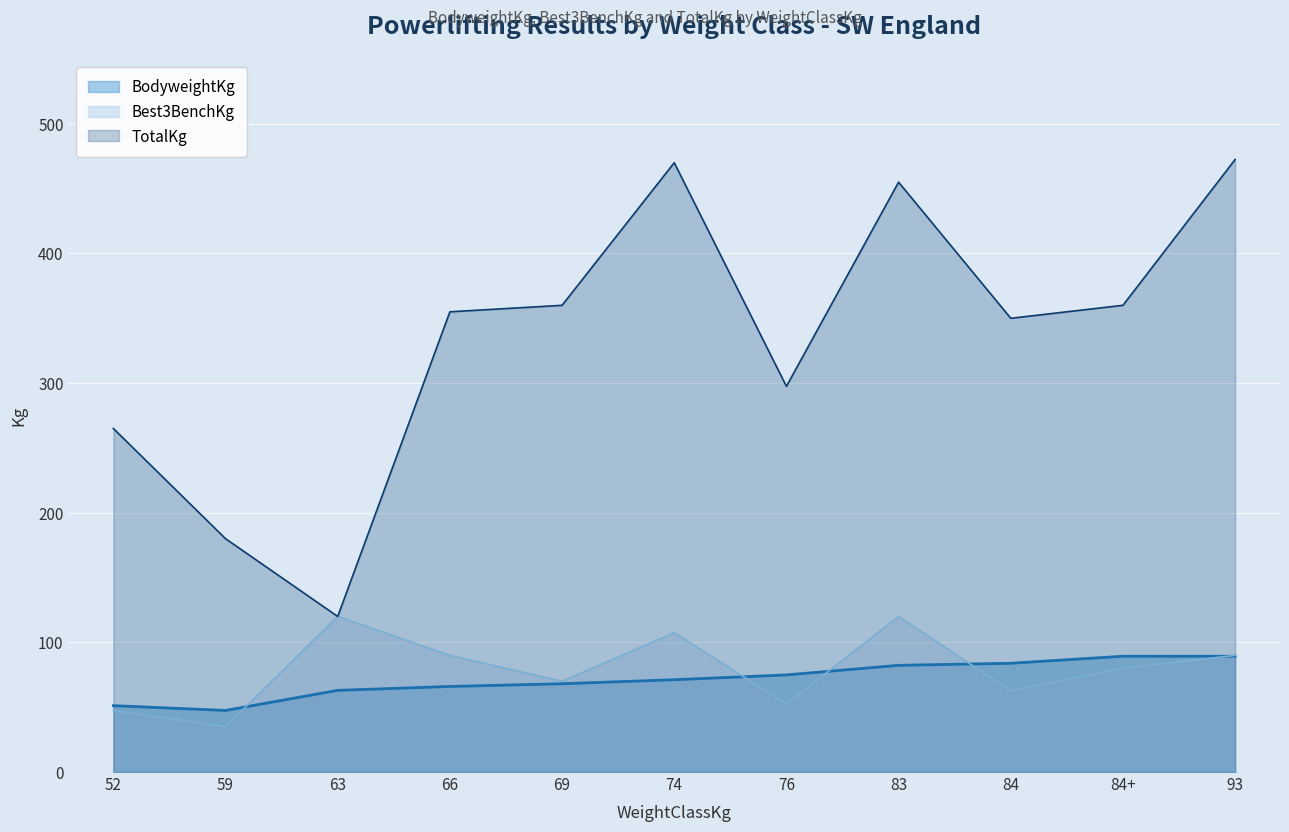

Which label corresponds to the largest value in the chart?

93